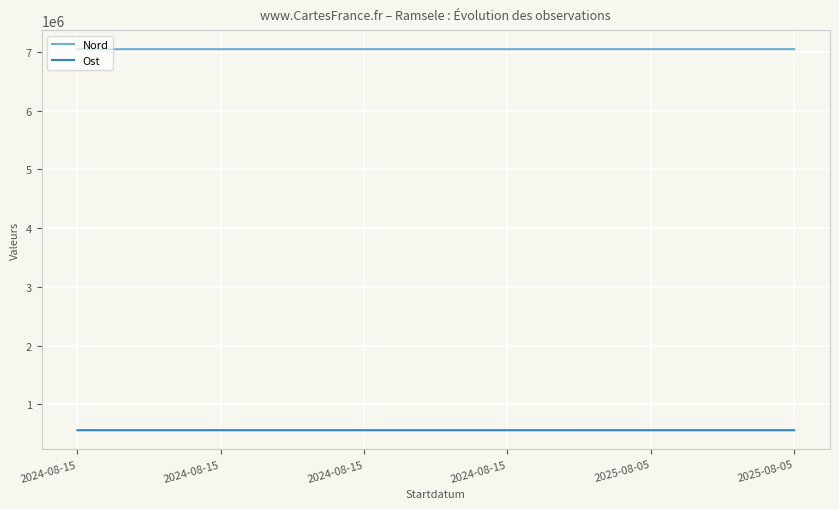

Does the chart display data point markers on the line(s)?

No